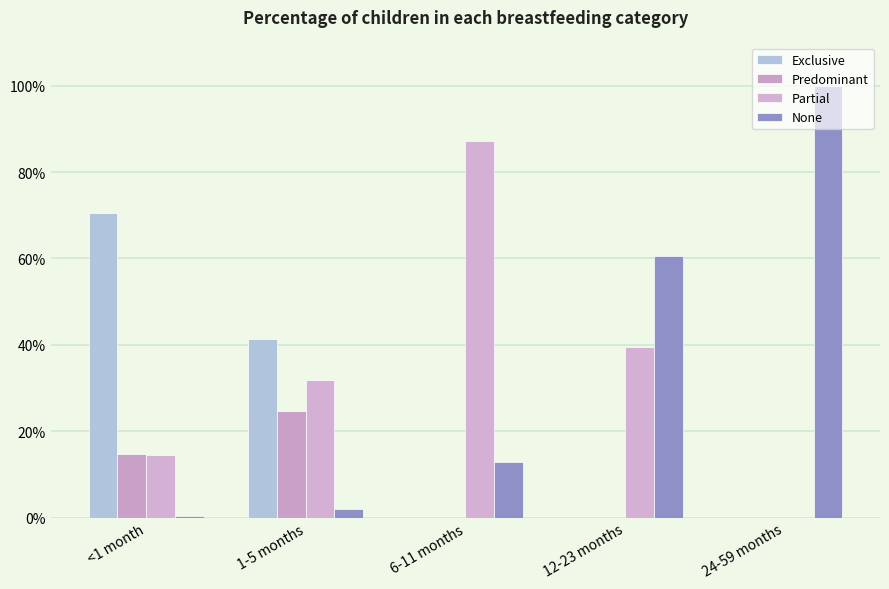

Which category has the highest value across all series?

24-59 months